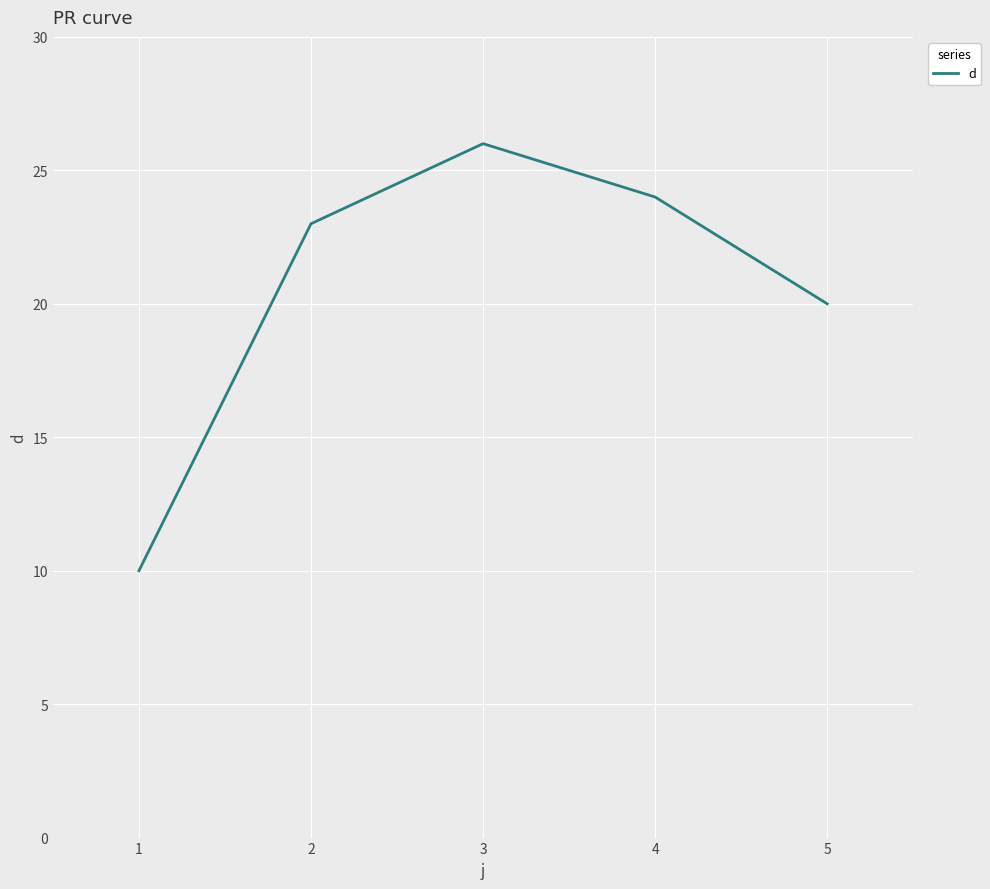

What value does the data have at 4, to the nearest 5?

25